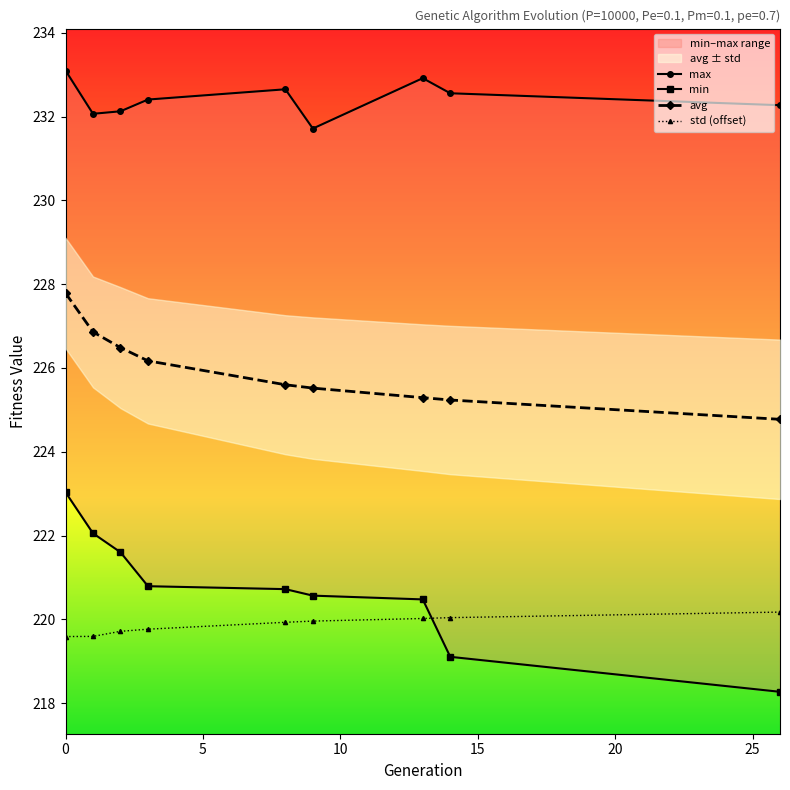

In max, how many points are higher than both neighbors (excluding endpoints)?

2